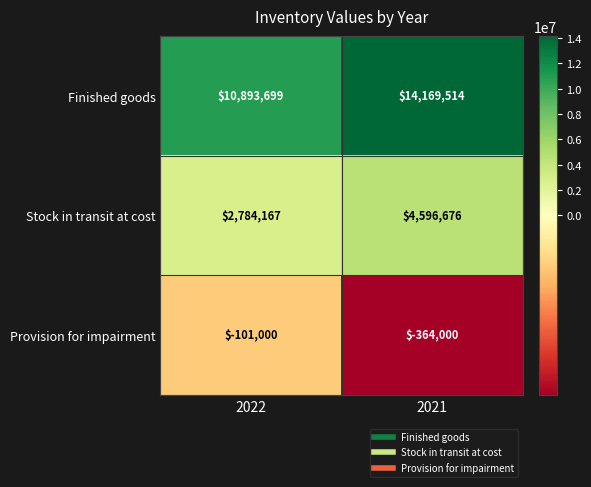

At which category is the sum across all series the highest?

2021